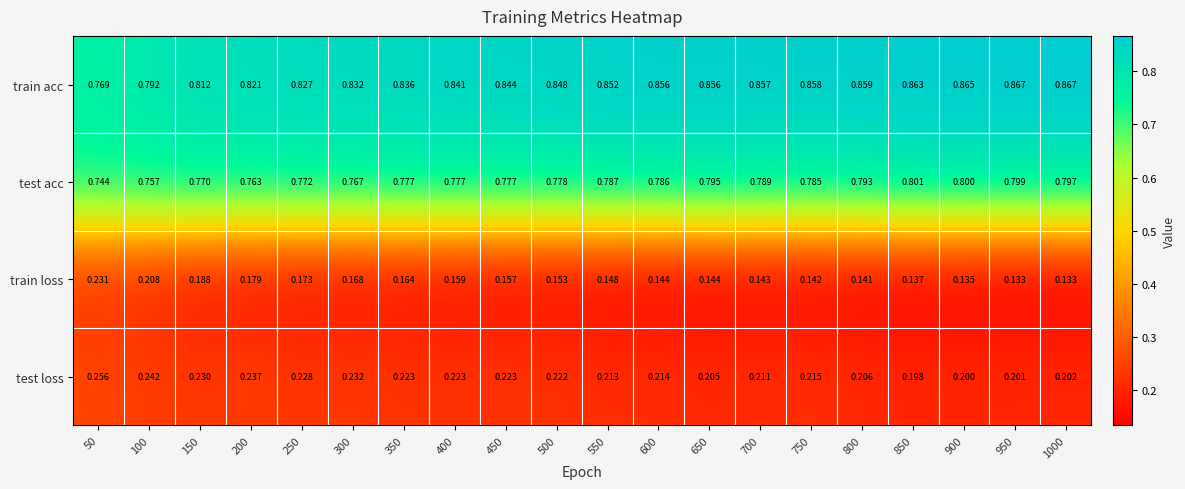

Which series has the largest total across all categories?

train acc